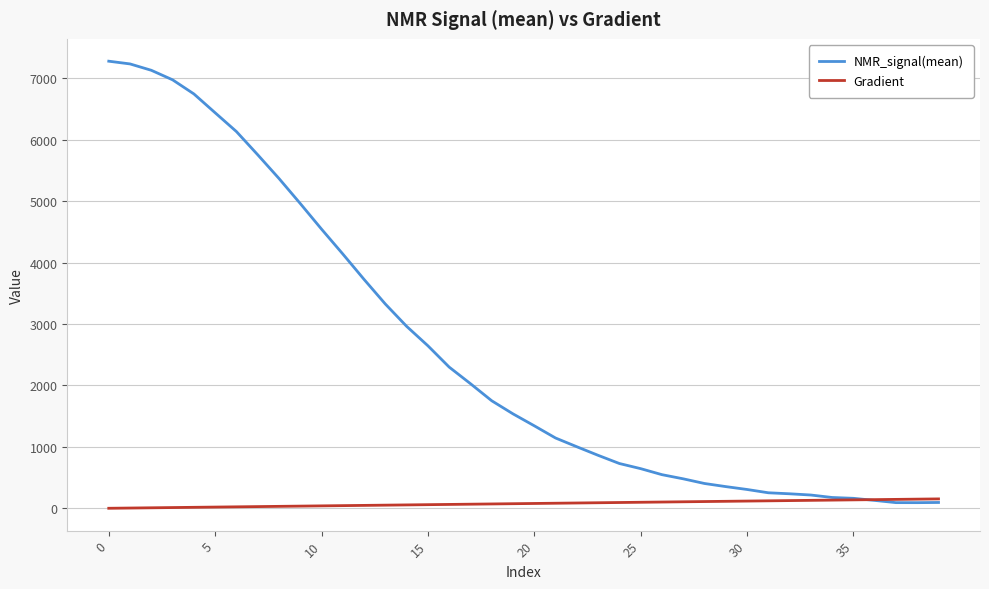

Which series has the largest range (max minus min)?

NMR_signal(mean)